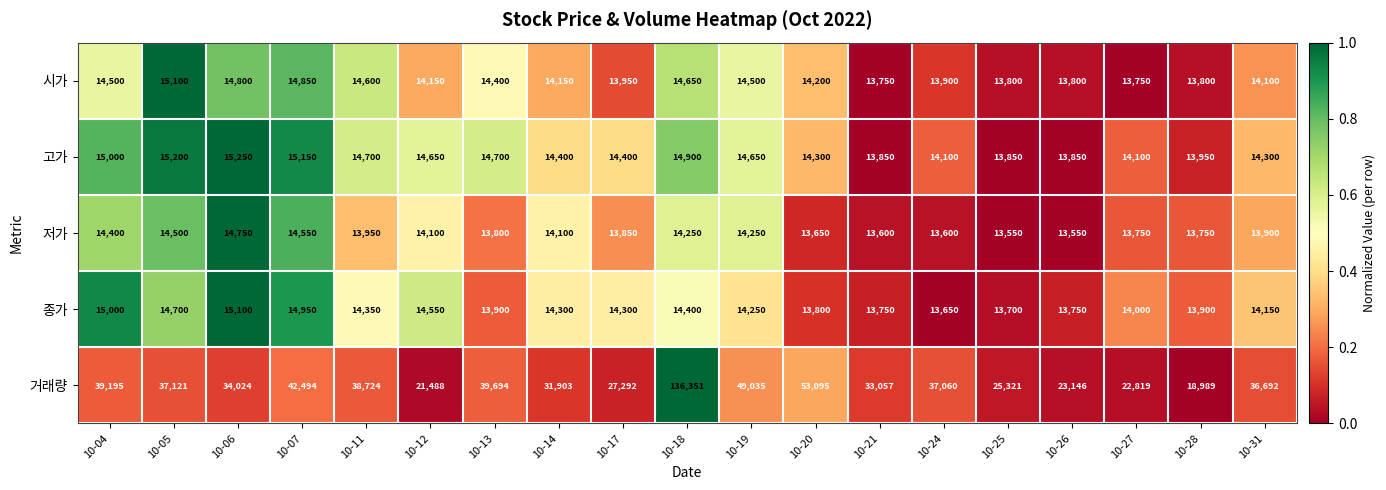

What is the difference between the highest and lowest values at 10-13?

25894